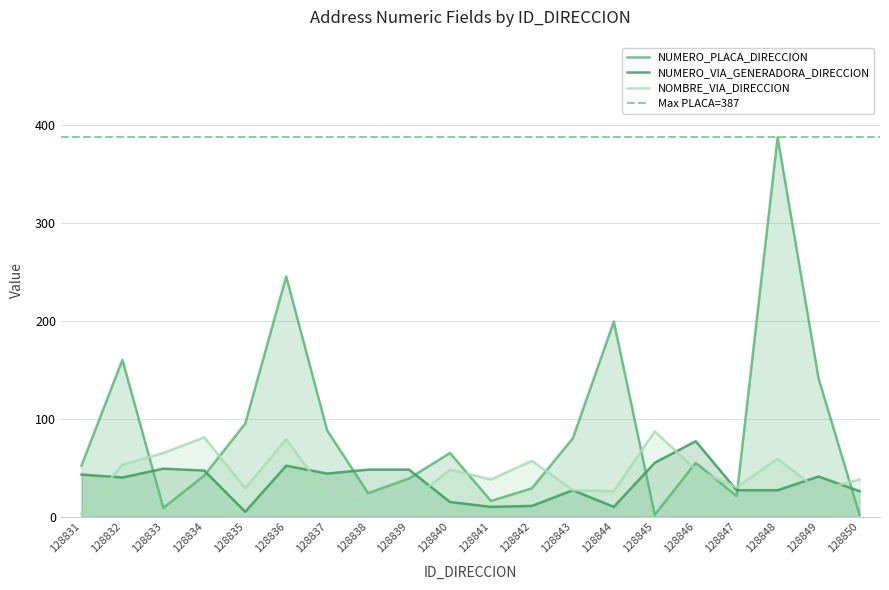

Reading left to right, transcribe all the data shown in this chart.

NUMERO_PLACA_DIRECCION: 52	160	9	42	95	245	88	24	39	65	16	29	80	199	2	55	21	387	141	2
NUMERO_VIA_GENERADORA_DIRECCION: 43	40	49	47	5	52	44	48	48	15	10	11	27	10	55	77	27	27	41	26
NOMBRE_VIA_DIRECCION: 3	53	65	81	29	79	22	15	15	48	38	57	27	26	87	48	30	59	27	38